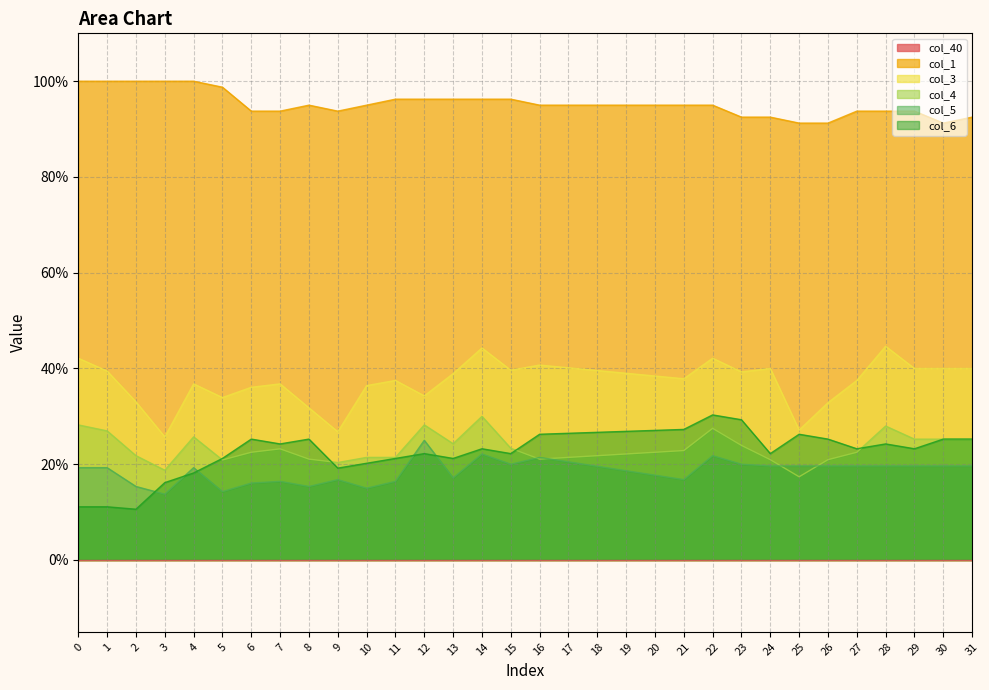

What is the sum of all col_3 values?

11.9